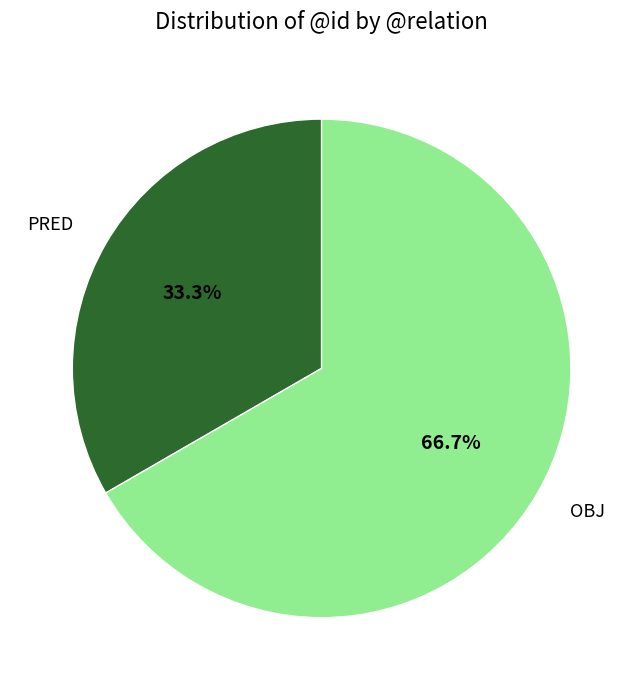

Which slice is the largest?

OBJ